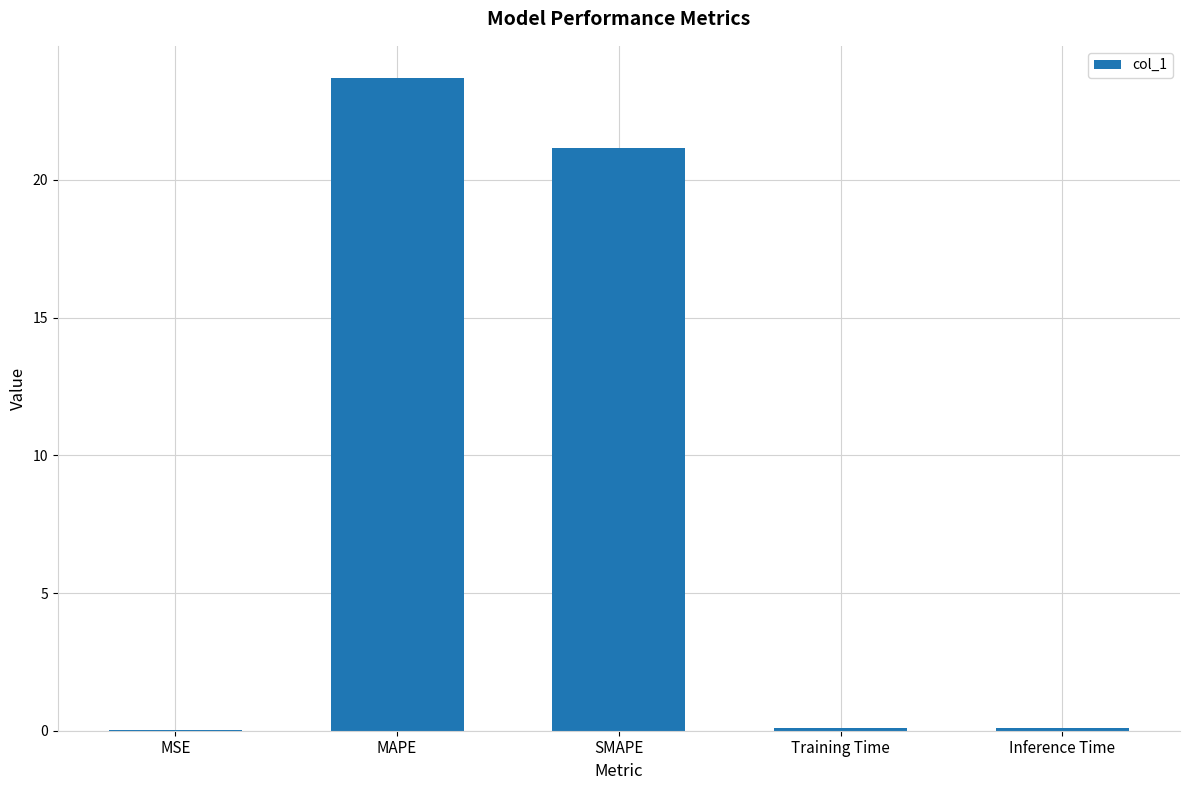

Is it true that the value at SMAPE is 31.5?

False